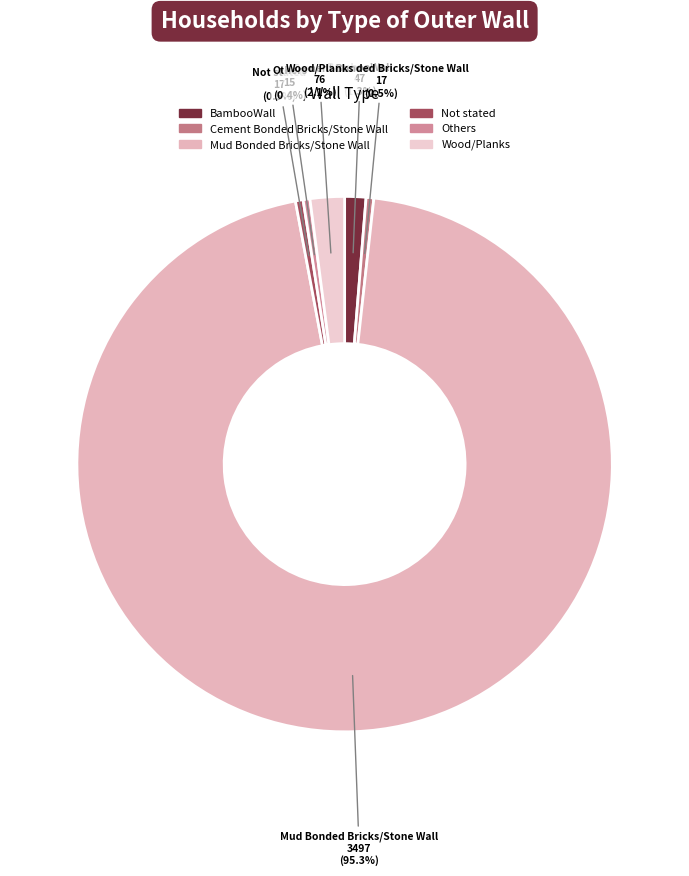

True or false: BambooWall accounts for 11% of the total.

False